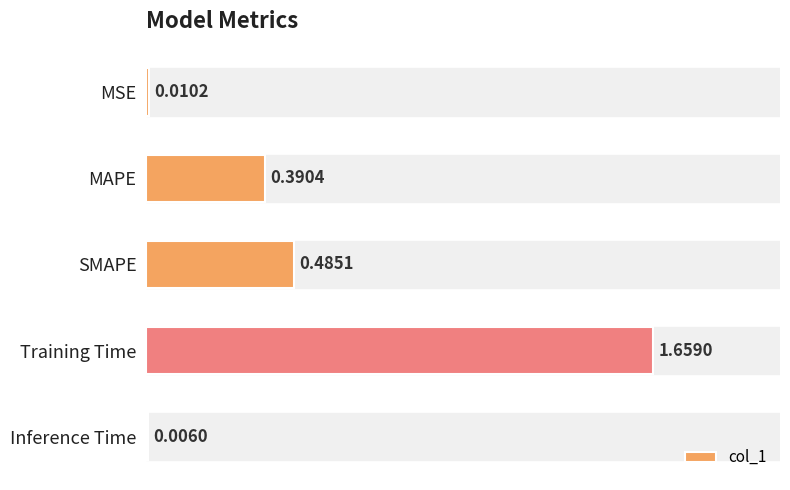

At which category does the chart reach its peak across all series?

Training Time